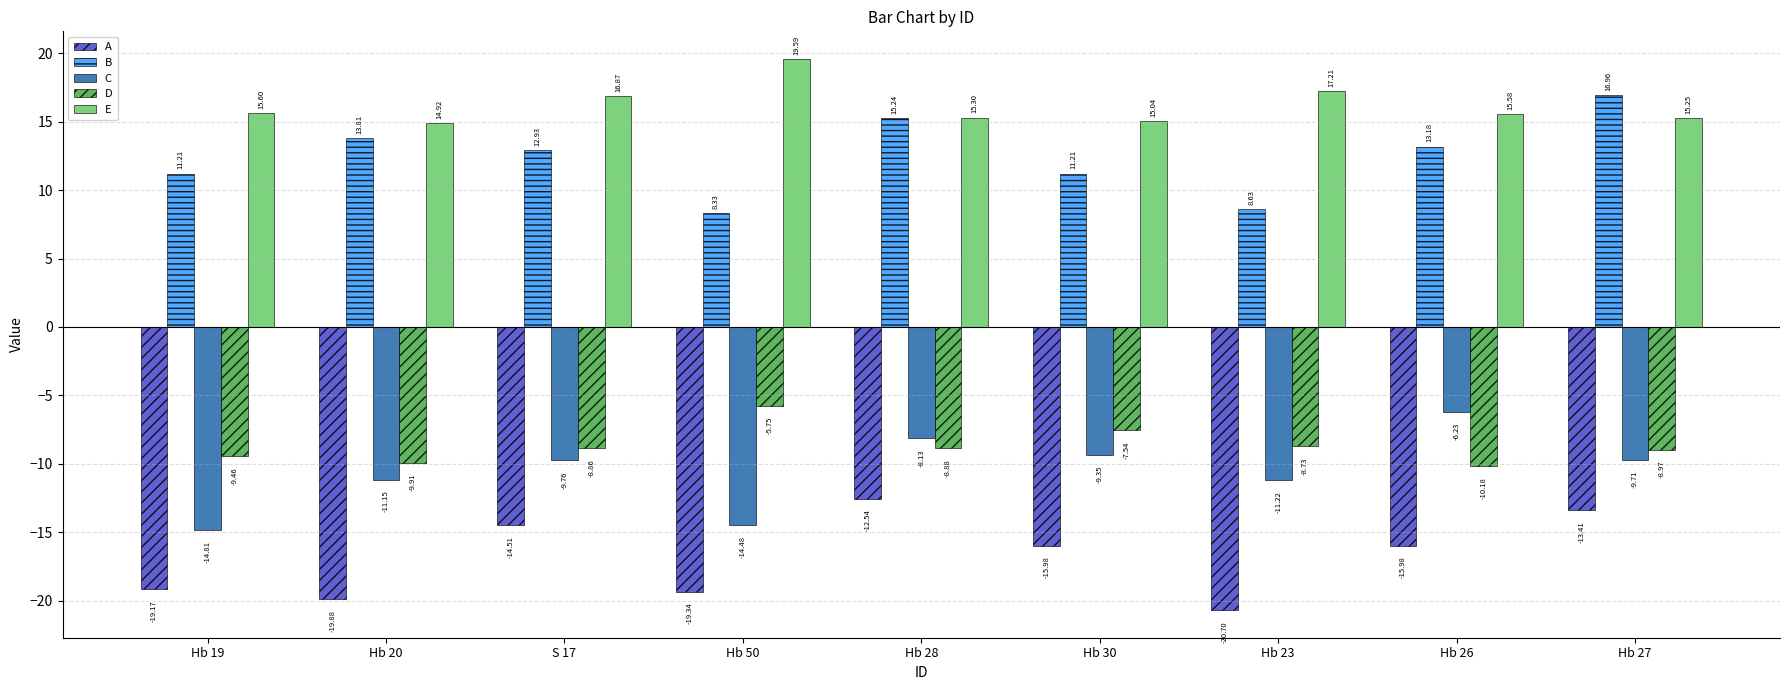

What is the approximate value of A at Hb 27?

-13.4